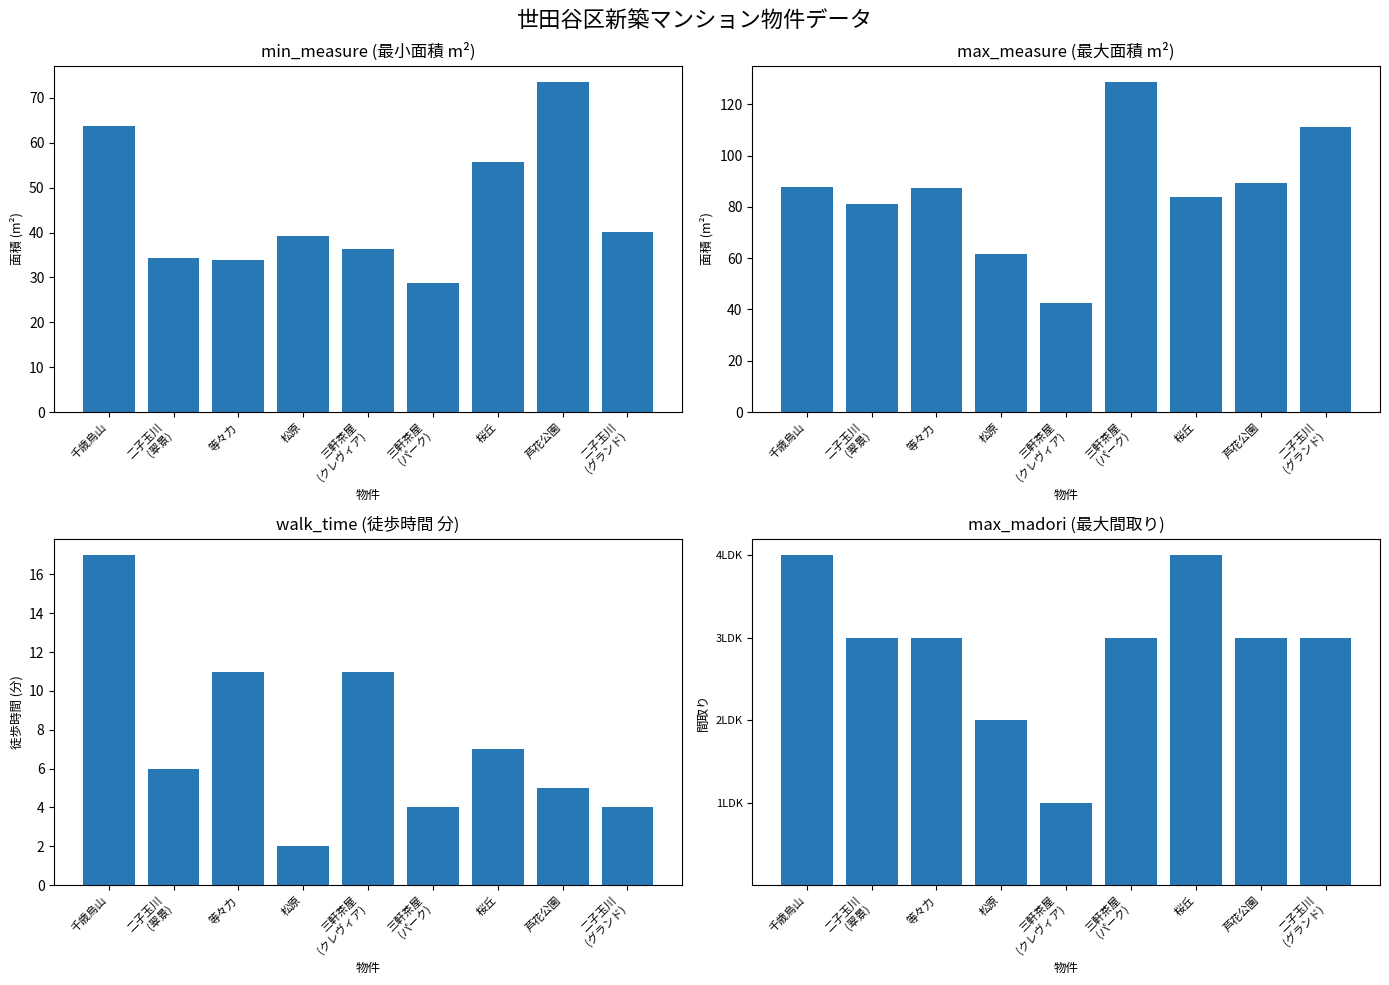

Between 二子玉川
(グランド) and 三軒茶屋
(クレヴィア), which is larger?

二子玉川
(グランド)